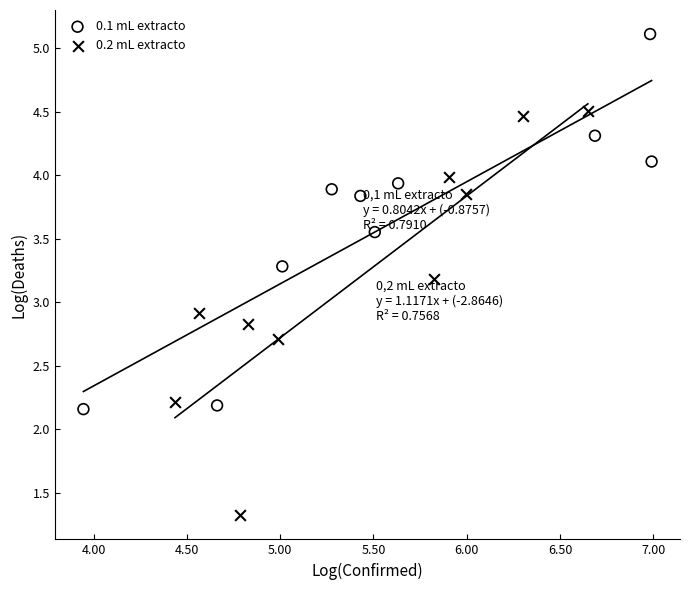

Which series reaches the maximum Y coordinate?

0.1 mL extracto